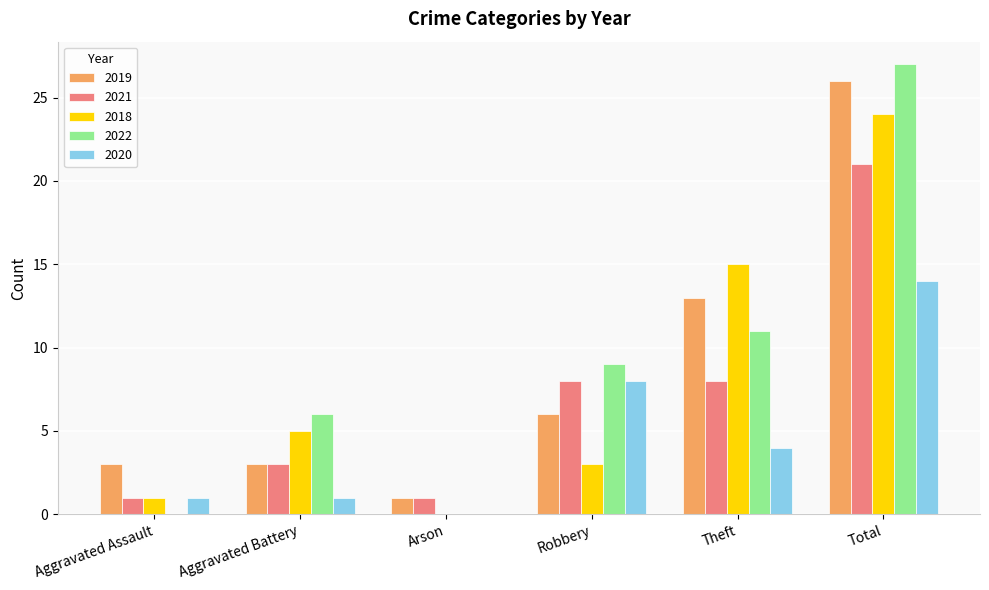

What are all the series names shown in the legend?

2019, 2021, 2018, 2022, 2020